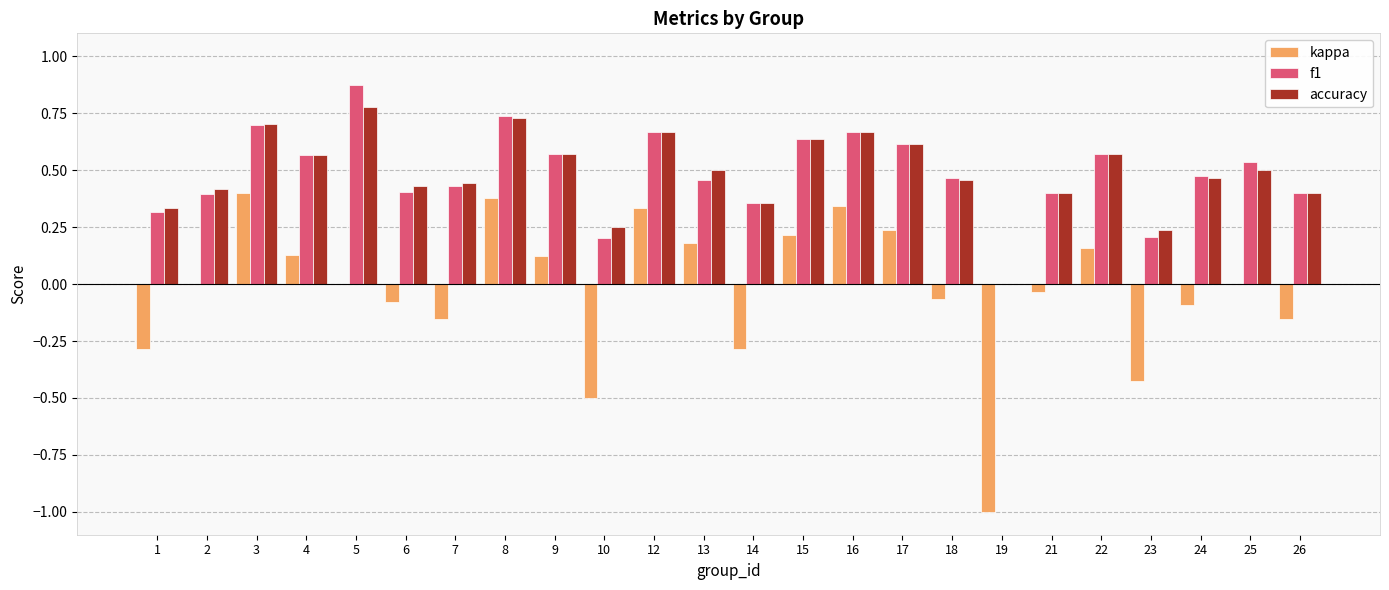

The kappa series shows 0.0 at 4. True or false?

False